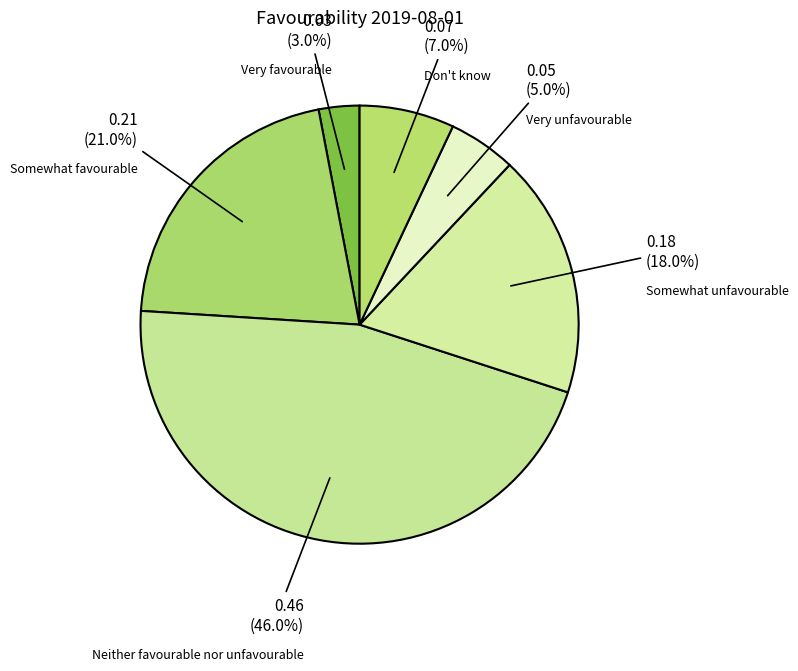

Which category has the biggest portion of the pie?

Neither favourable nor unfavourable